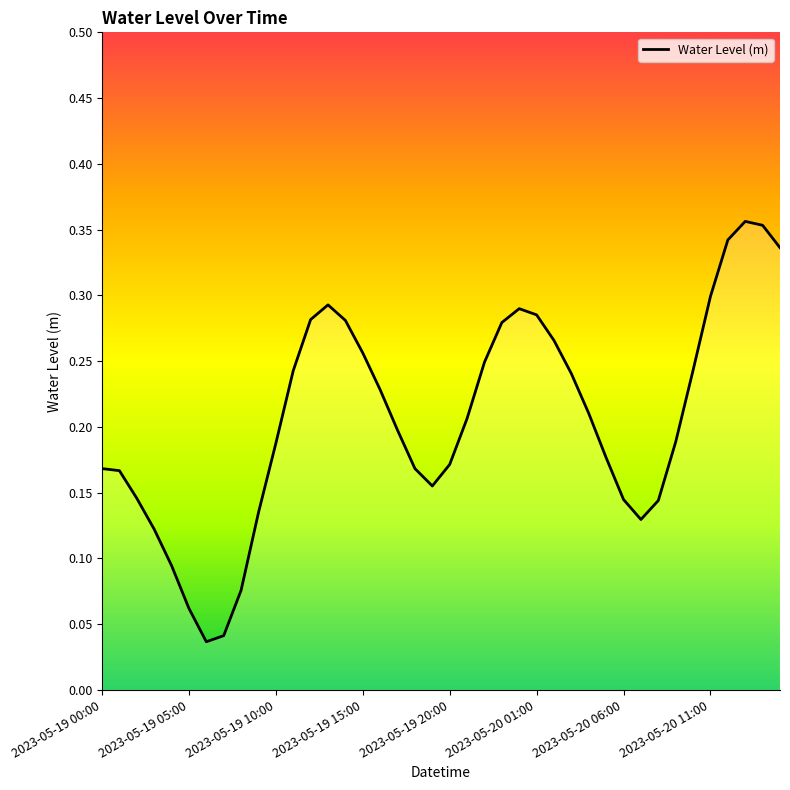

Rank the categories by value from highest to lowest.

2023-05-20 13:00, 2023-05-20 14:00, 2023-05-20 12:00, 2023-05-20 15:00, 2023-05-20 11:00, 2023-05-19 13:00, 2023-05-20 00:00, 2023-05-20 01:00, 2023-05-19 12:00, 2023-05-19 14:00, 2023-05-19 23:00, 2023-05-20 02:00, 2023-05-19 15:00, 2023-05-19 22:00, 2023-05-20 10:00, 2023-05-19 11:00, 2023-05-20 03:00, 2023-05-19 16:00, 2023-05-20 04:00, 2023-05-19 21:00, 2023-05-19 17:00, 2023-05-20 09:00, 2023-05-19 10:00, 2023-05-20 05:00, 2023-05-19 20:00, 2023-05-19 18:00, 2023-05-19 00:00, 2023-05-19 01:00, 2023-05-19 19:00, 2023-05-19 02:00, 2023-05-20 06:00, 2023-05-20 08:00, 2023-05-19 09:00, 2023-05-20 07:00, 2023-05-19 03:00, 2023-05-19 04:00, 2023-05-19 08:00, 2023-05-19 05:00, 2023-05-19 07:00, 2023-05-19 06:00